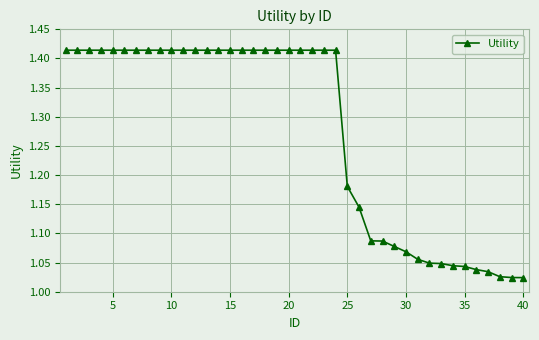

What is the difference between the second highest and second lowest values?

0.4